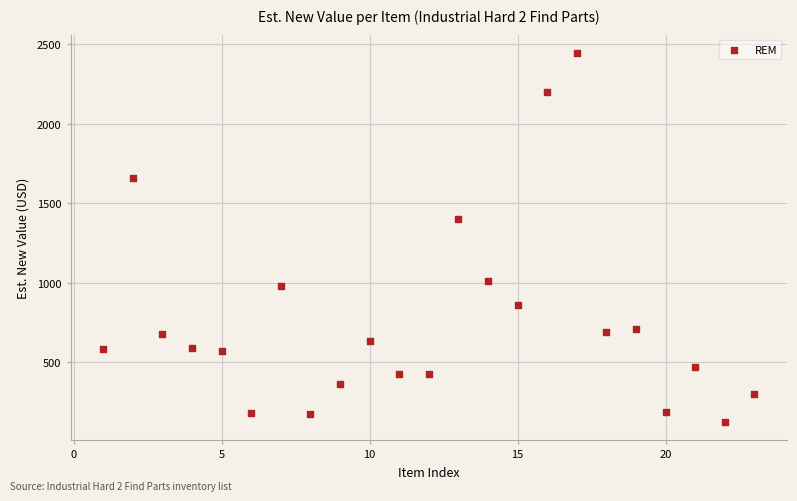

What Y value in the scatter plot is closest to 1287?

1403